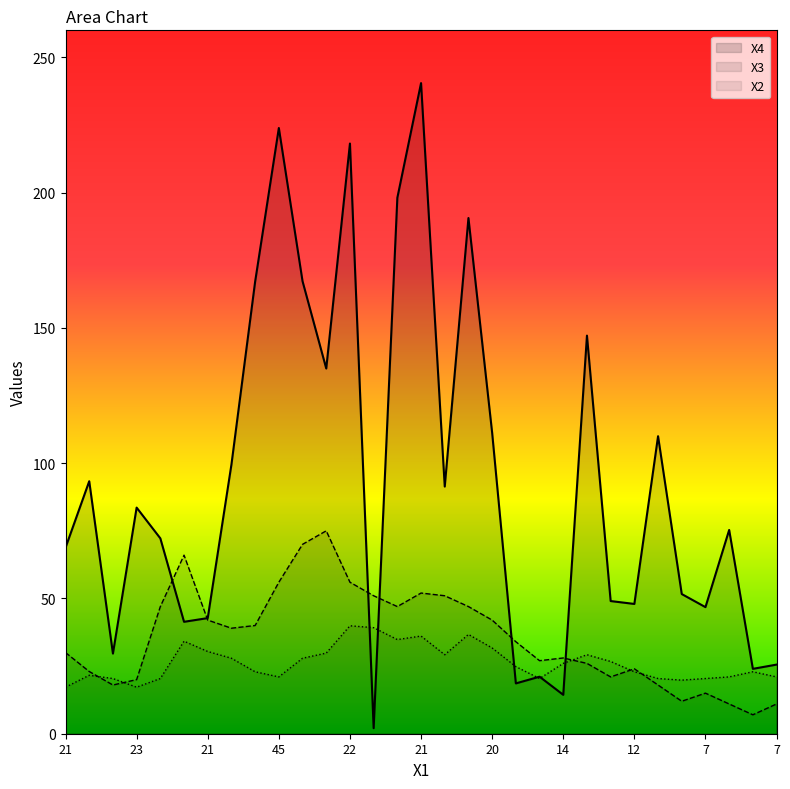

How many data points in X4 are less than 75?

15